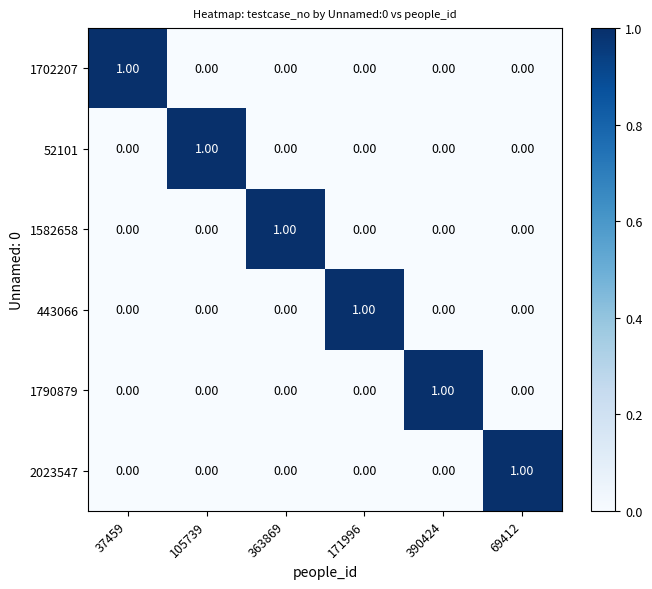

At how many categories does at least one series exceed 0?

6